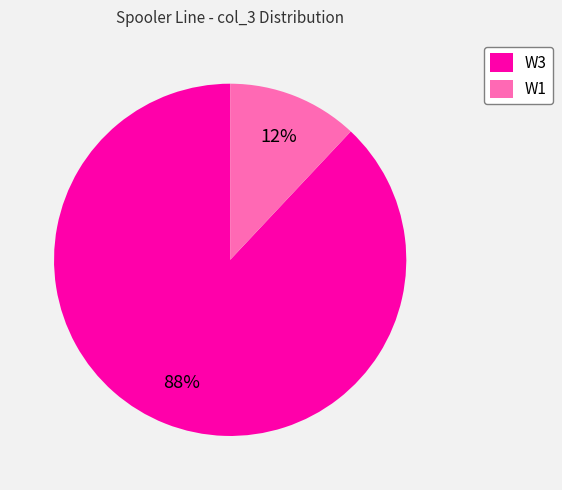

True or false: W1 accounts for 26% of the total.

False